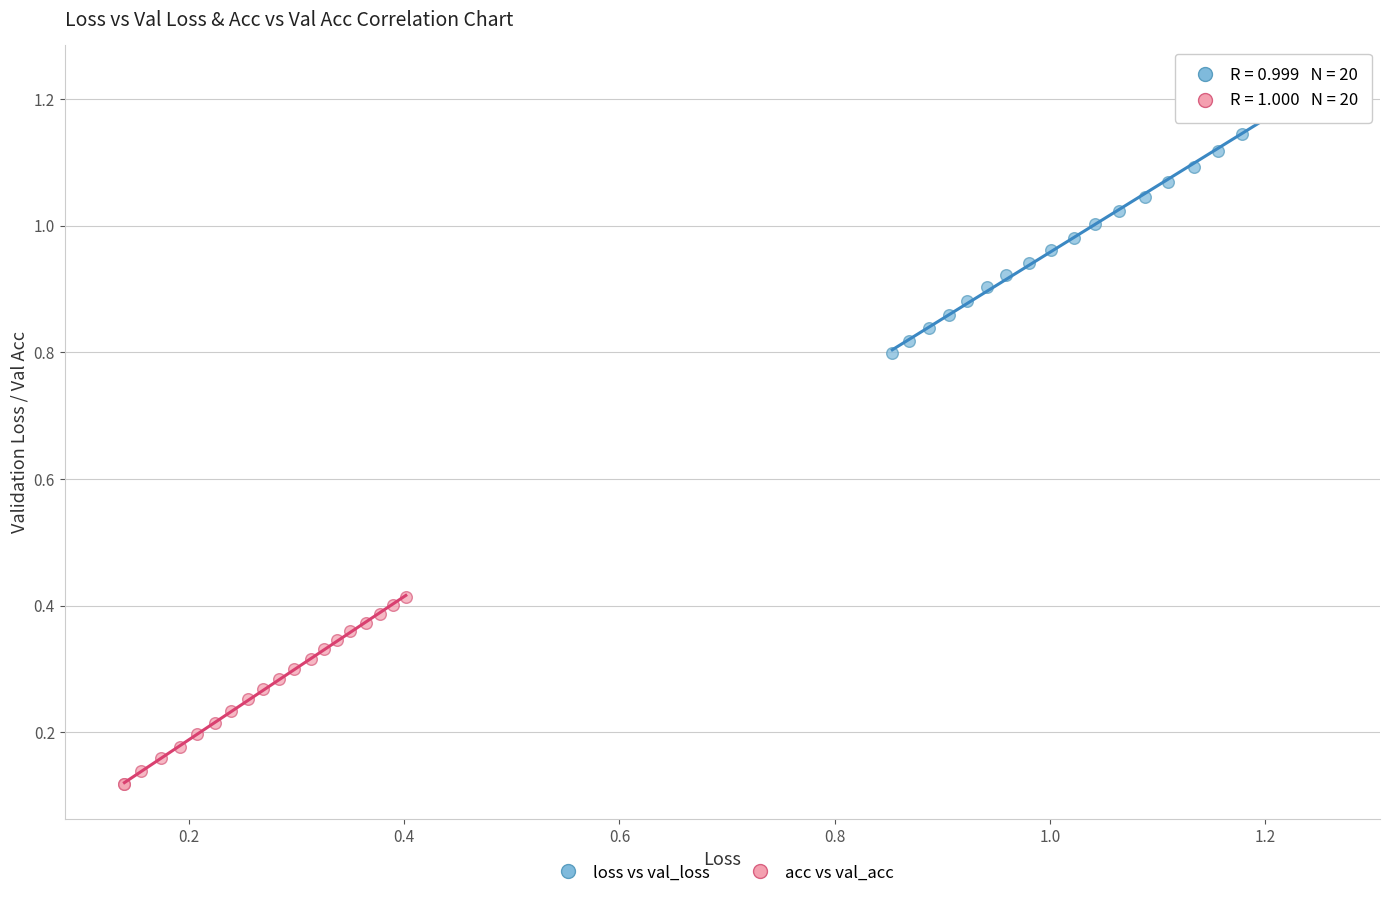

Which series reaches the maximum Y coordinate?

loss vs val_loss